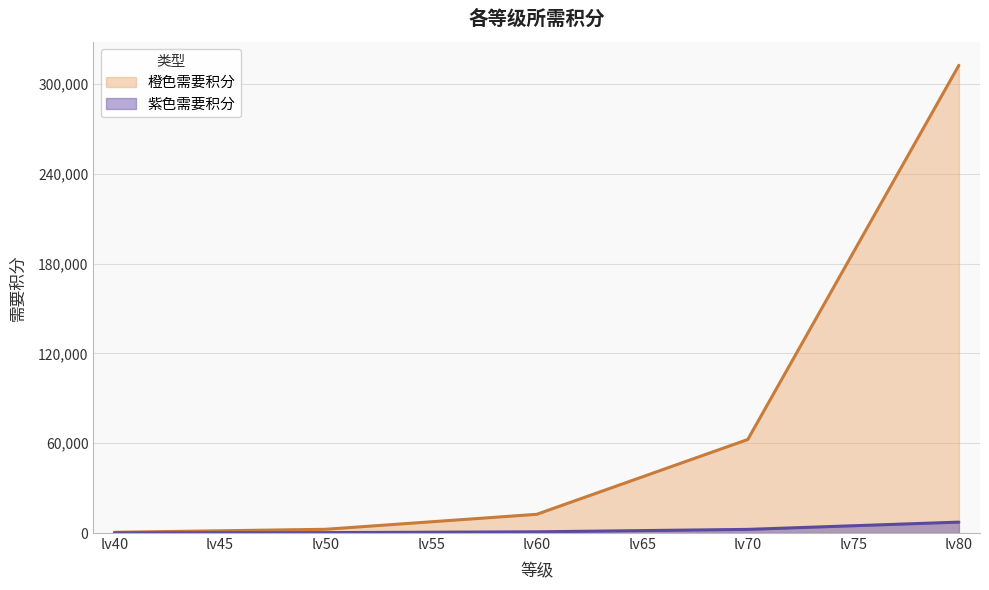

List the series in order of their overall mean, highest first.

橙色需要积分, 紫色需要积分